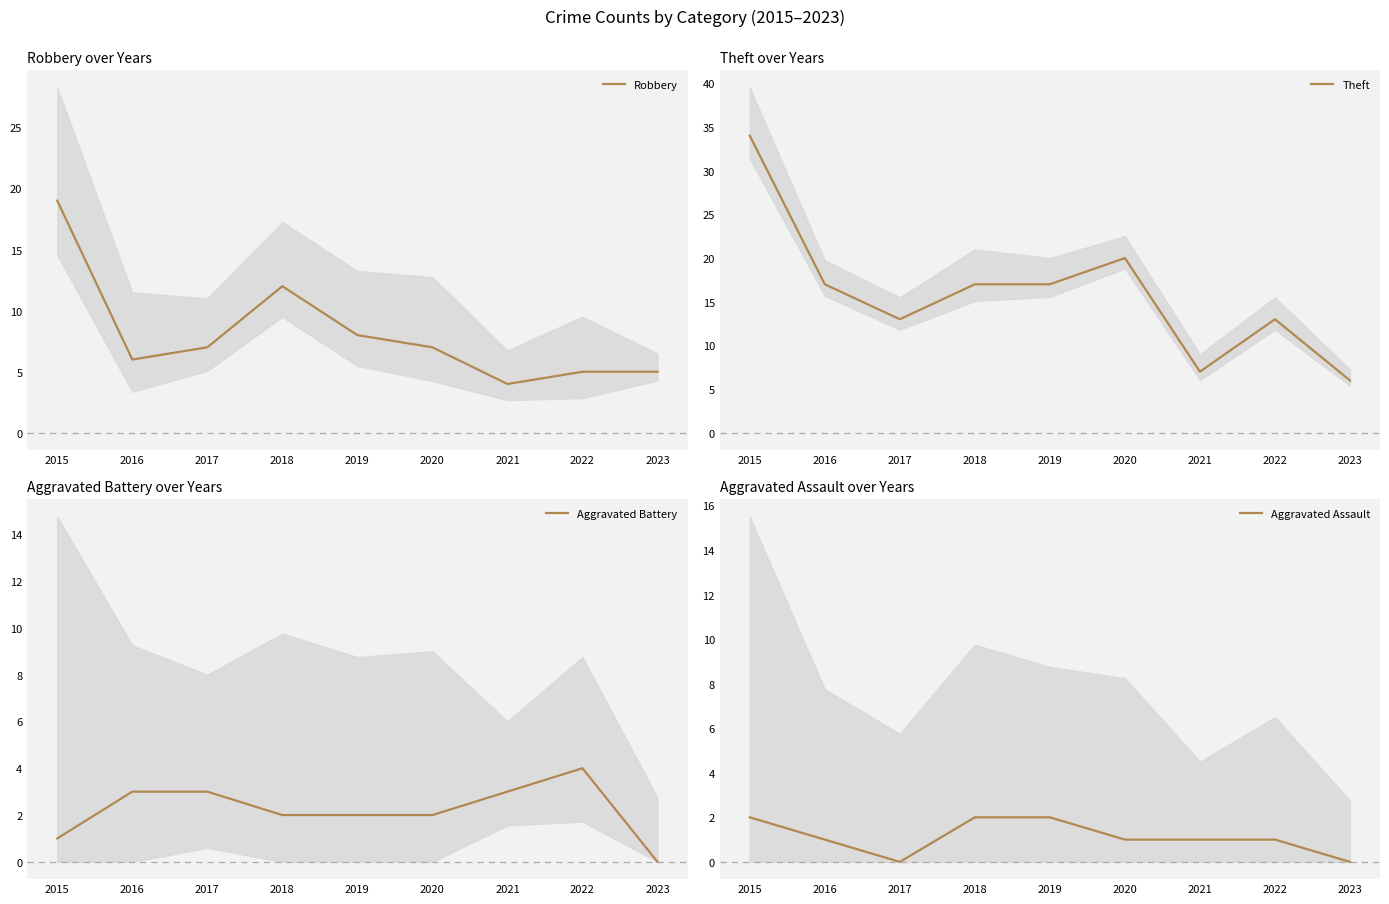

Reading left to right, list all the values displayed in this chart.

Robbery: 2015=19	2016=6	2017=7	2018=12	2019=8	2020=7	2021=4	2022=5	2023=5
Theft: 2015=34	2016=17	2017=13	2018=17	2019=17	2020=20	2021=7	2022=13	2023=6
Aggravated Battery: 2015=1	2016=3	2017=3	2018=2	2019=2	2020=2	2021=3	2022=4	2023=0
Aggravated Assault: 2015=2	2016=1	2017=0	2018=2	2019=2	2020=1	2021=1	2022=1	2023=0